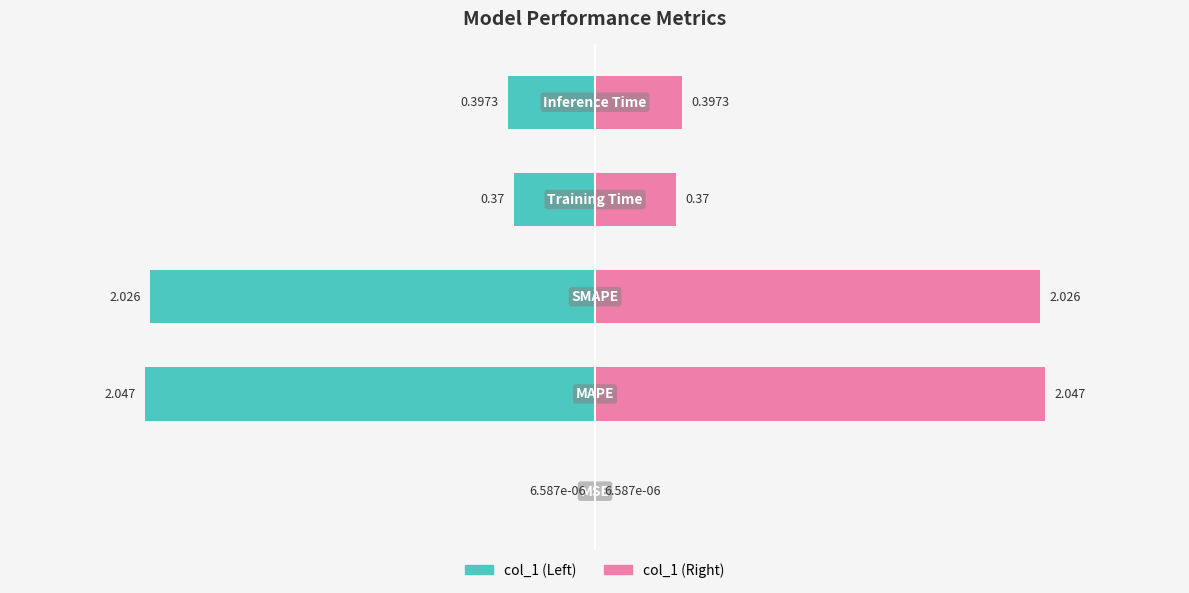

Reading right to left, extract all data points from this chart.

col_1 (Left): 1=-0.4	0=-0.4	−1=-2.0	−2=-2.0	−3=-0.0
col_1 (Right): 1=0.4	0=0.4	−1=2.0	−2=2.0	−3=0.0